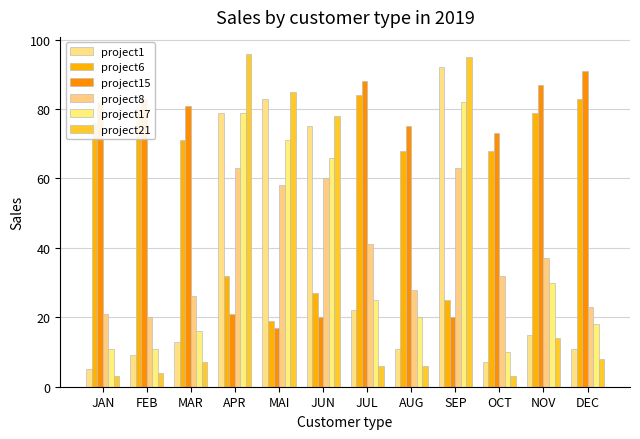

What is the value of the project1 bar at the 4th from the left?

79